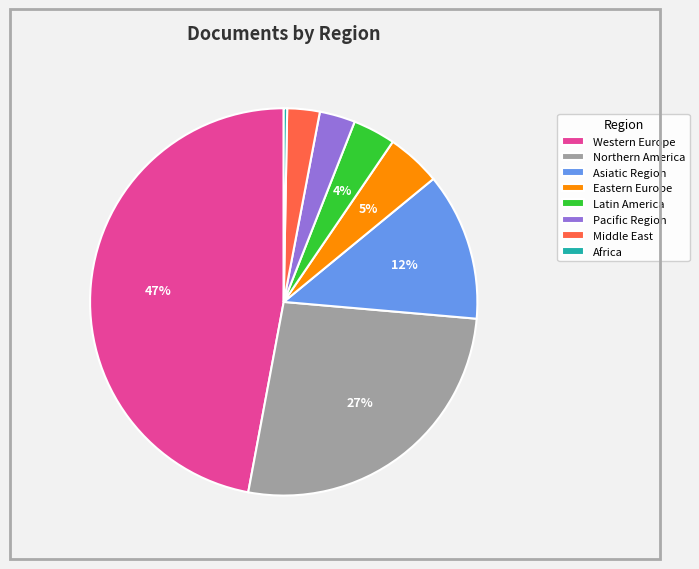

Does any single category account for the majority?

No